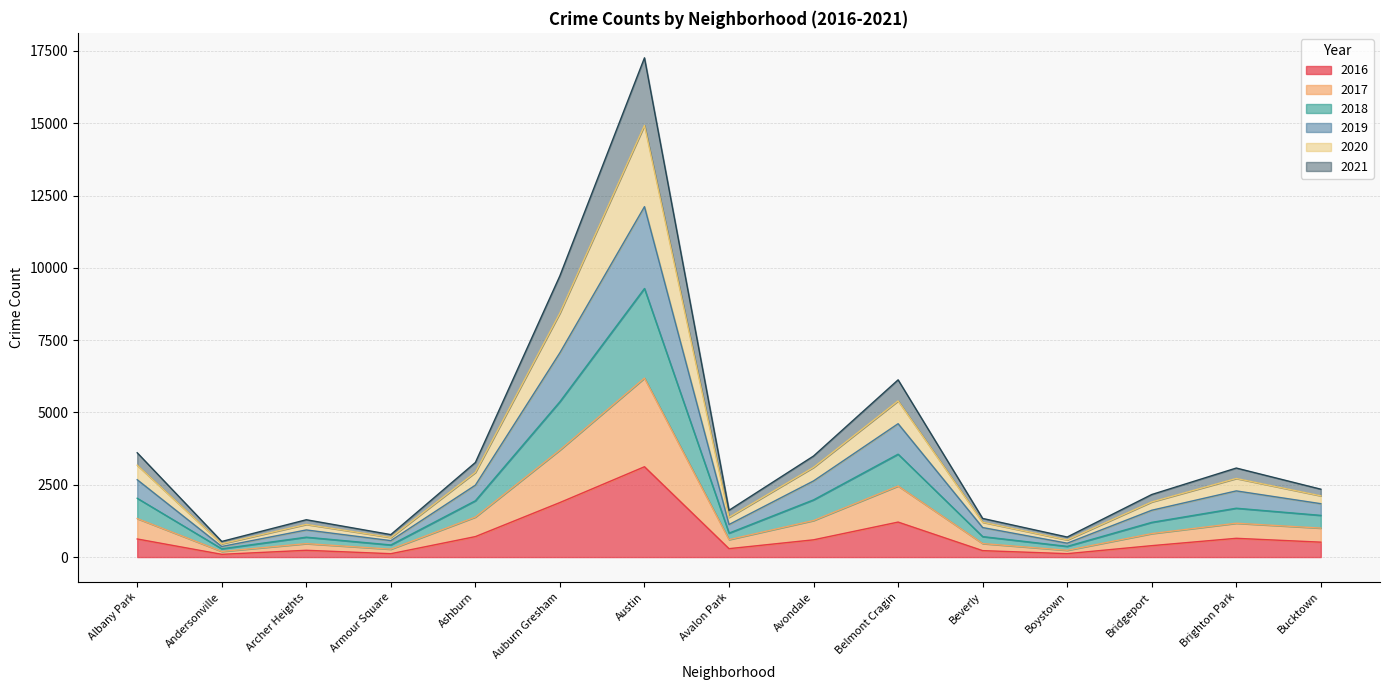

At which label does 2016 reach its peak?

Austin